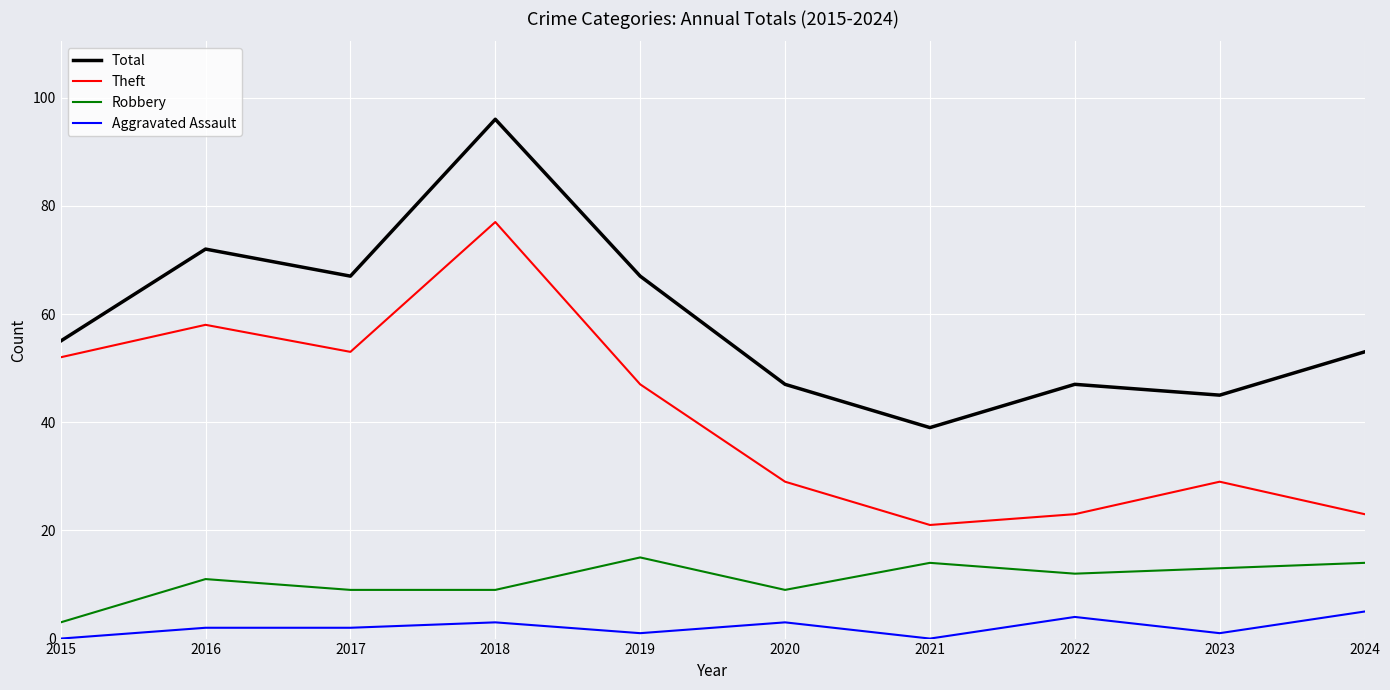

In Robbery, how many points are higher than both neighbors (excluding endpoints)?

3